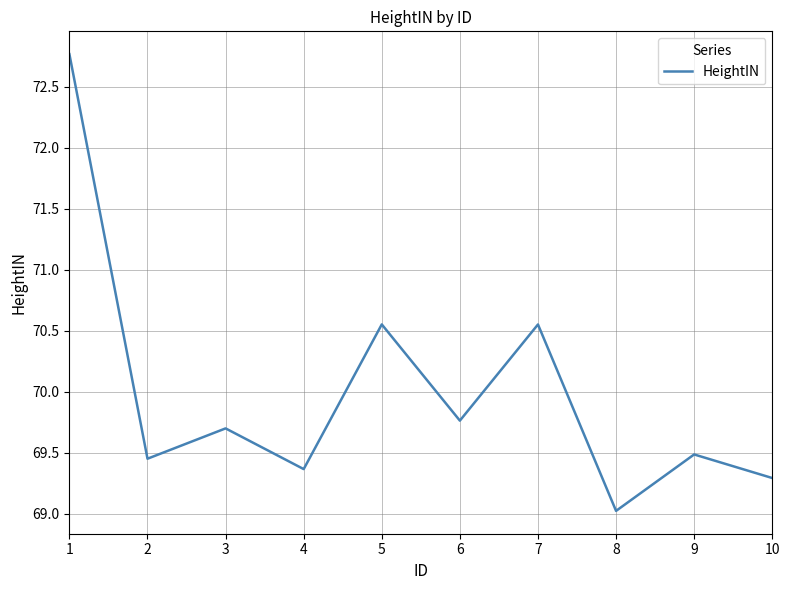

Which category has the lowest value across all series?

8